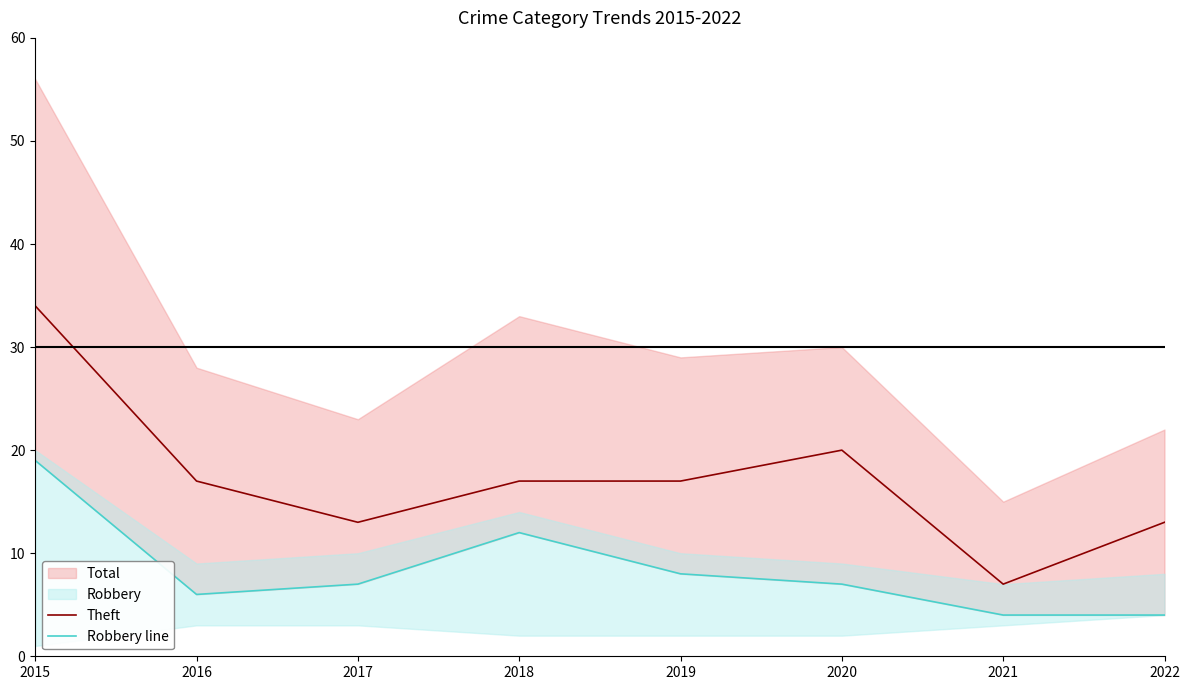

True or false: Robbery line has more than 2 interior local peaks.

False